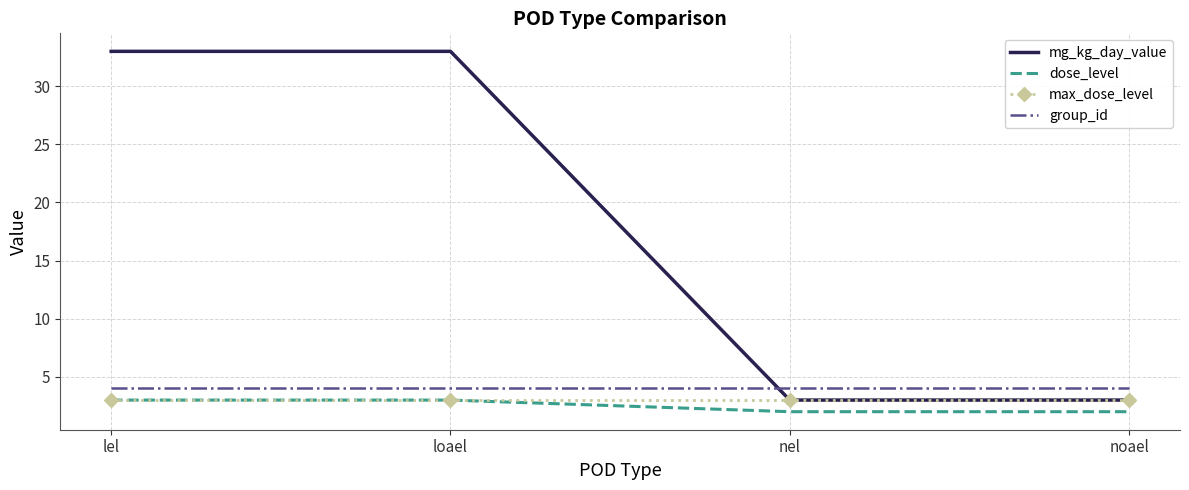

Reading right to left, what are all the values shown in this chart?

mg_kg_day_value: 3	3	33	33
dose_level: 2	2	3	3
max_dose_level: 3	3	3	3
group_id: 4	4	4	4